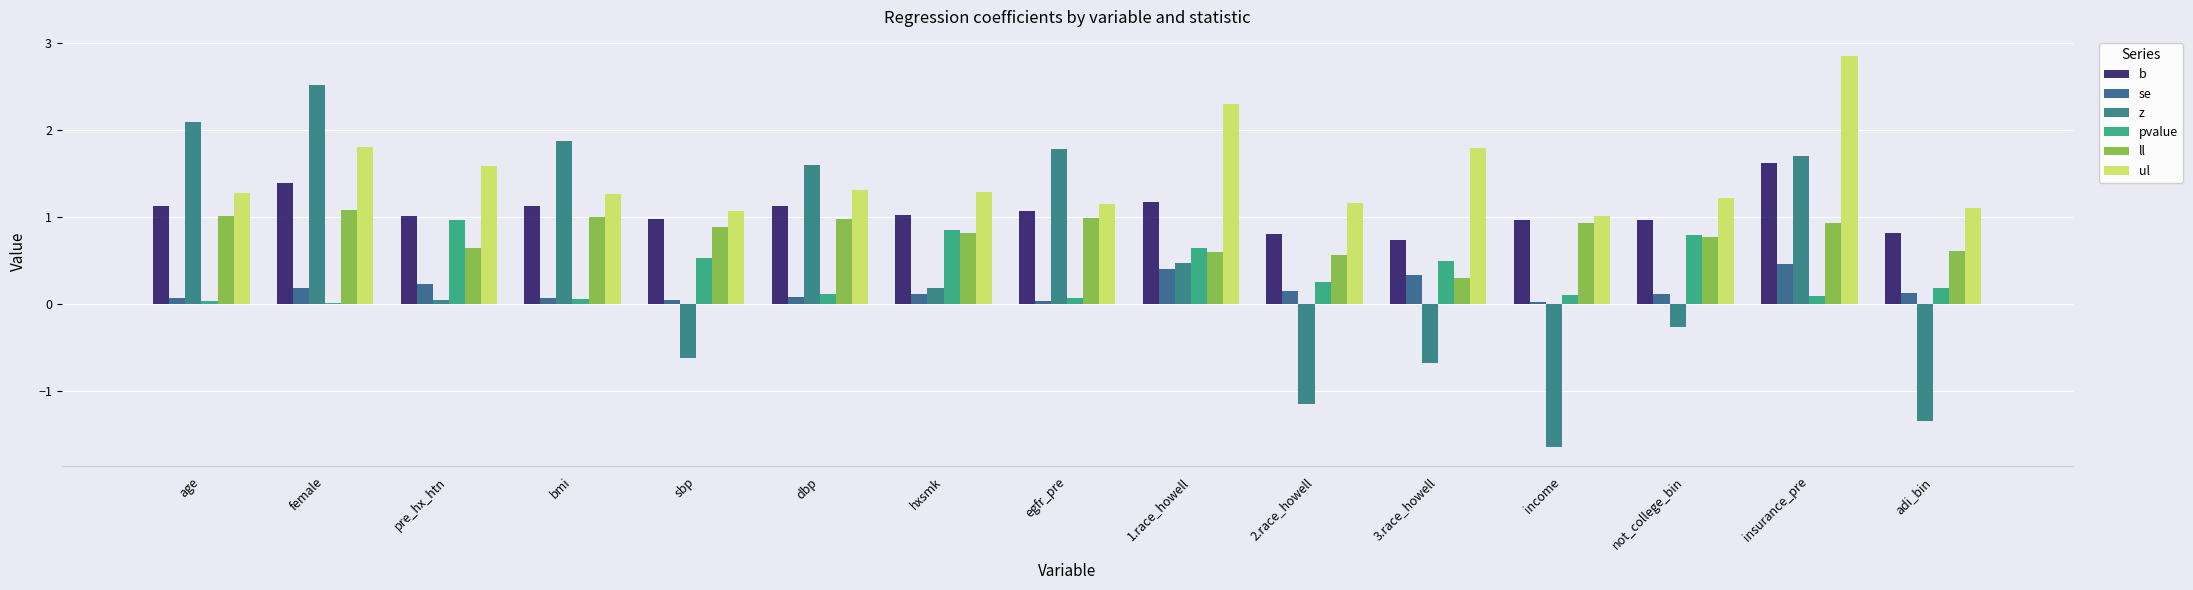

What is the sum of the pvalue values at adi_bin and 2.race_howell?

0.4